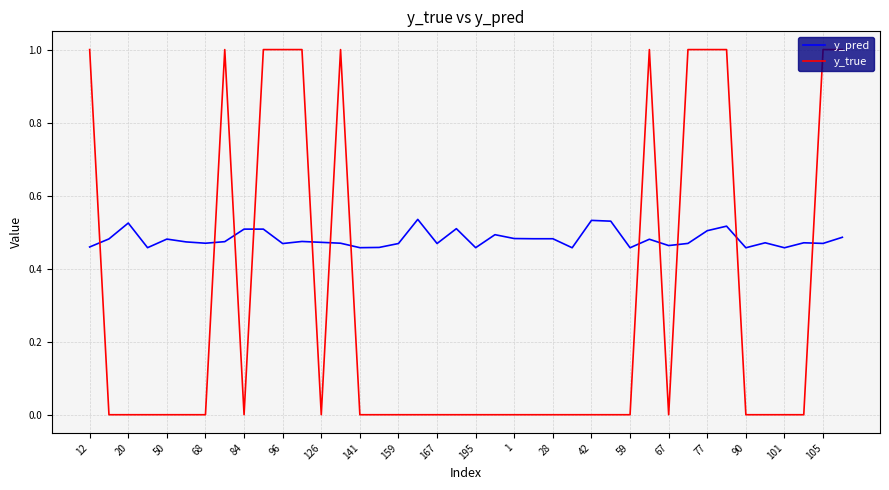

What is the greatest value displayed?

1.0